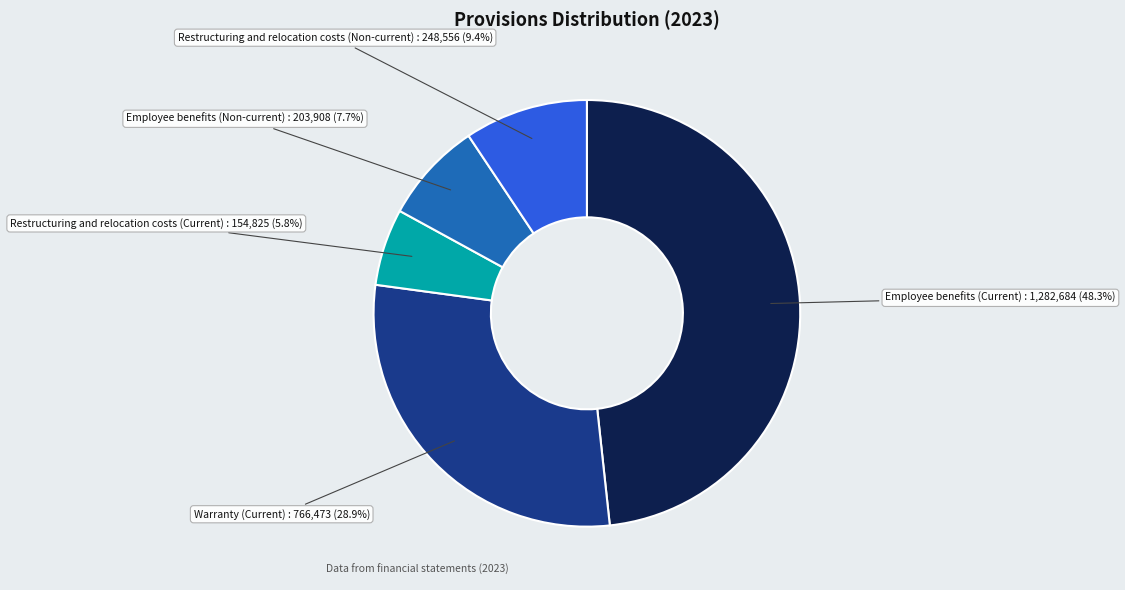

What percentage is the Employee benefits (Non-current) slice, to the nearest percent?

8%